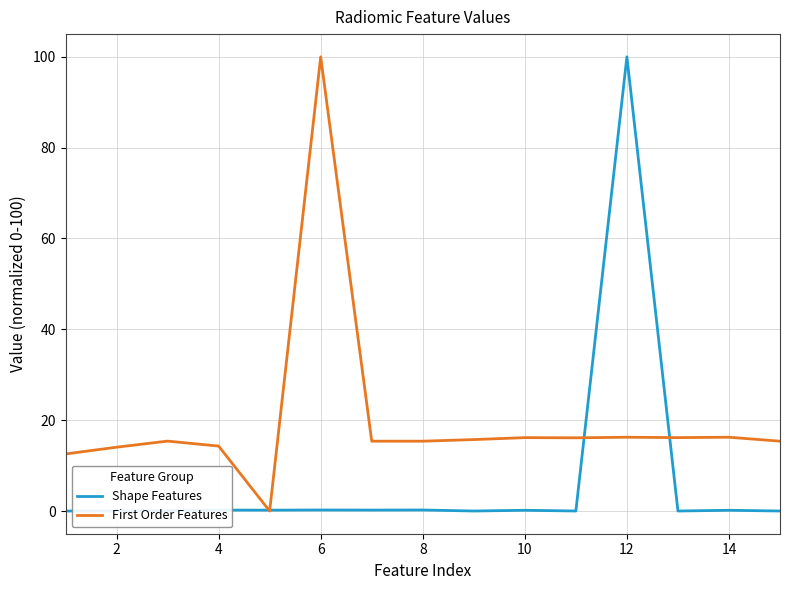

List the series in order of their overall mean, lowest first.

Shape Features, First Order Features